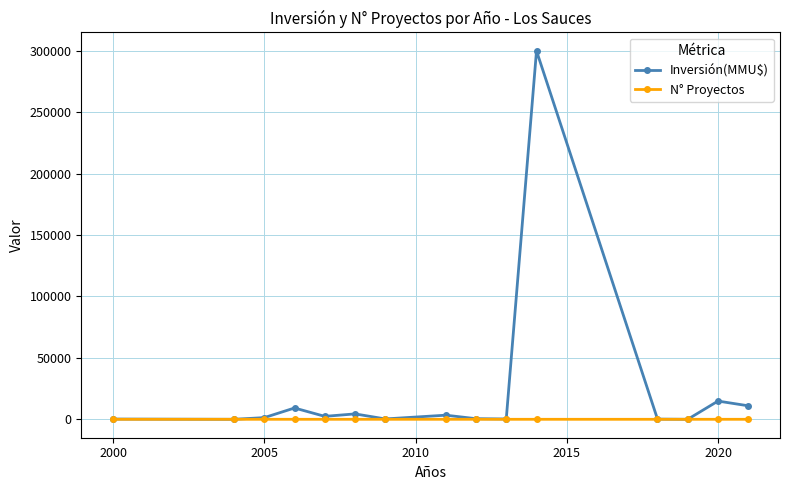

At how many categories does at least one series exceed 266038?

1